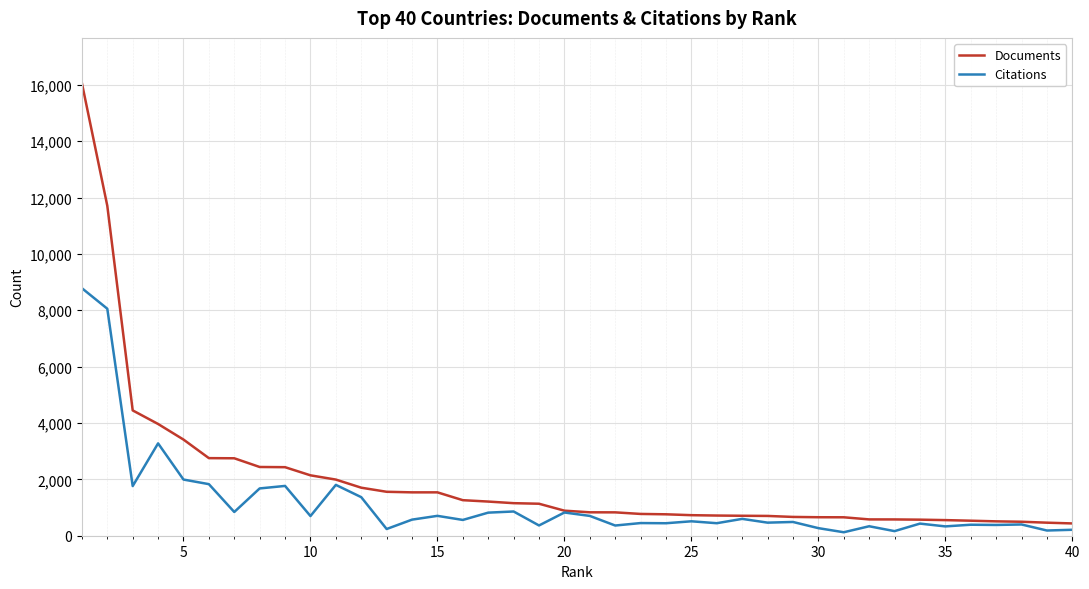

List the series in order of their peak value, lowest first.

Citations, Documents